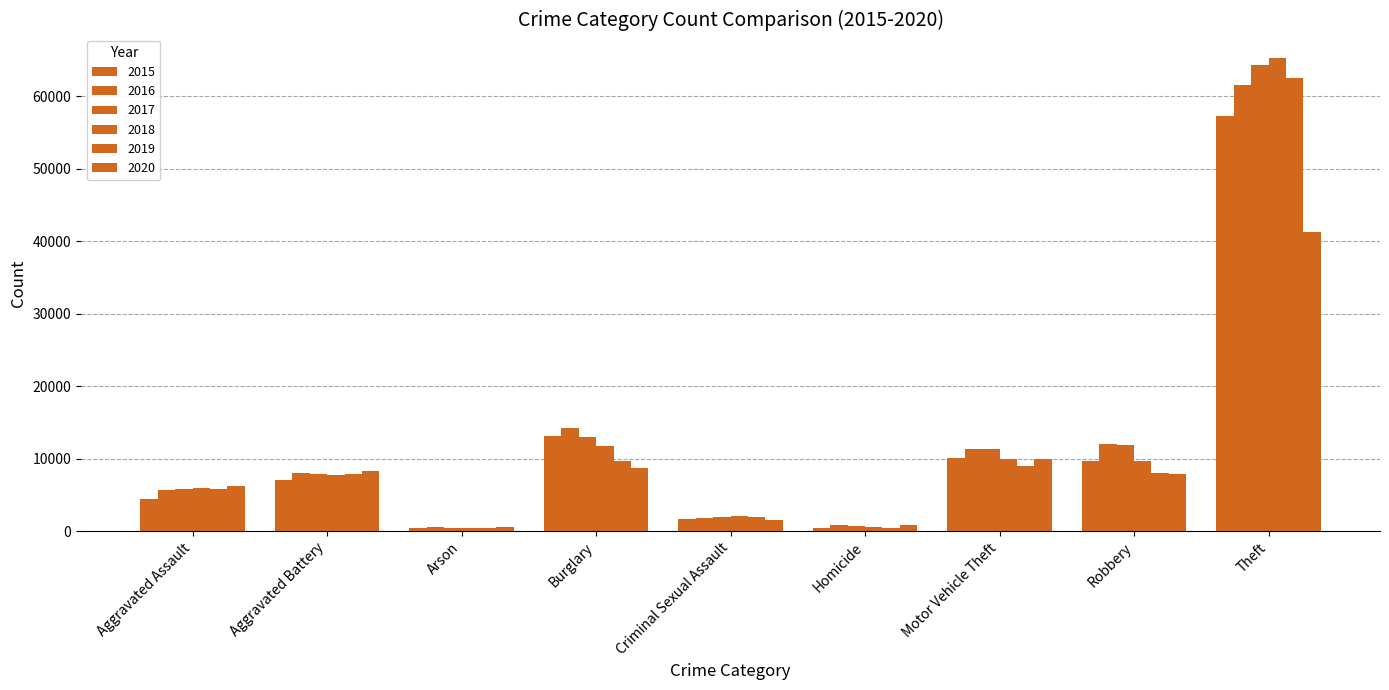

Rank the categories by 2017 value from lowest to highest.

Arson, Homicide, Criminal Sexual Assault, Aggravated Assault, Aggravated Battery, Motor Vehicle Theft, Robbery, Burglary, Theft